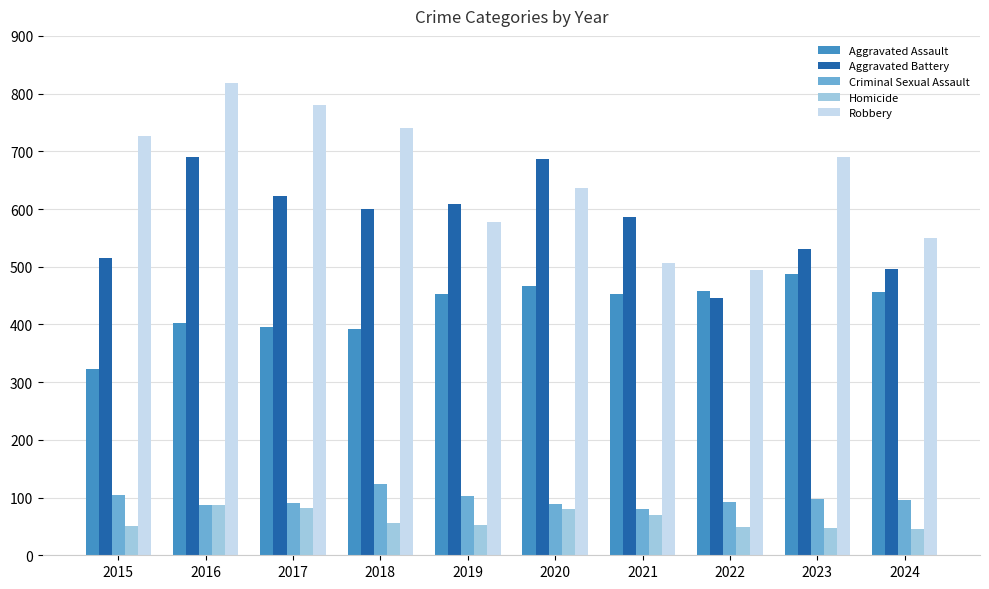

What is the difference between the maximum and minimum values in the Aggravated Battery series?

245